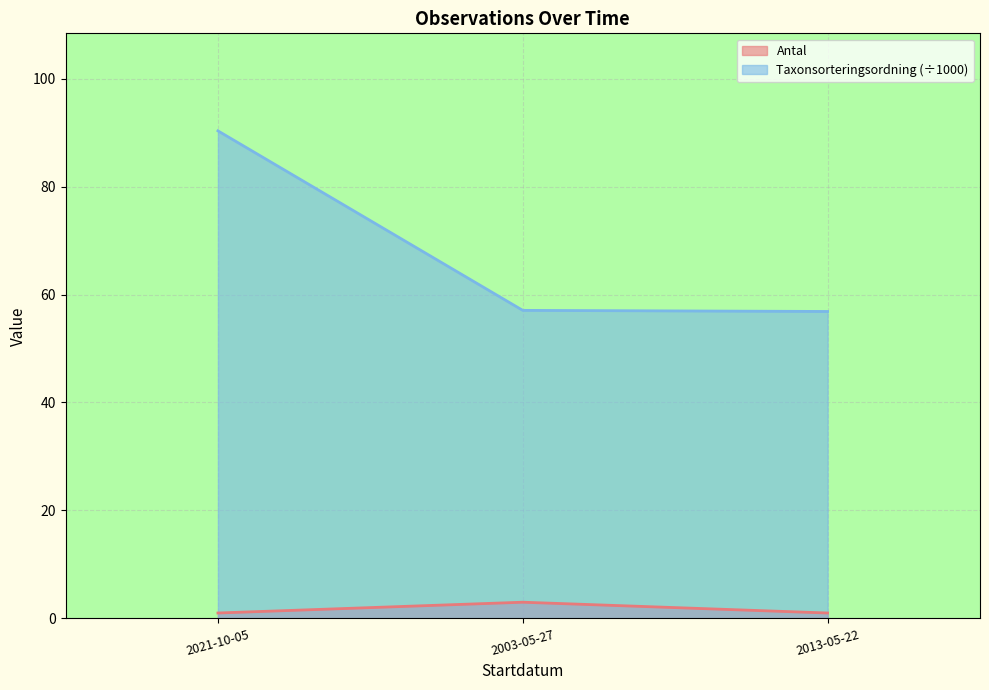

Which series has the largest total across all categories?

Taxonsorteringsordning (÷1000)